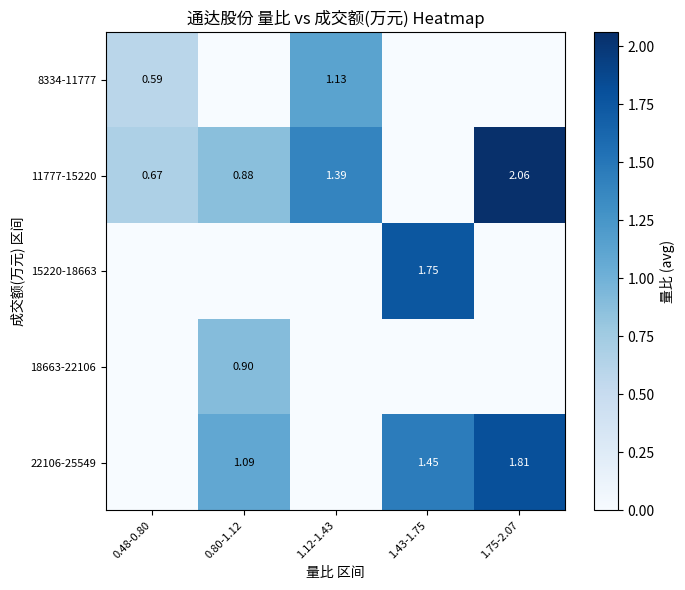

Is the value of 18663-22106 at 0.80-1.12 greater than the value of 15220-18663 at 1.43-1.75?

No